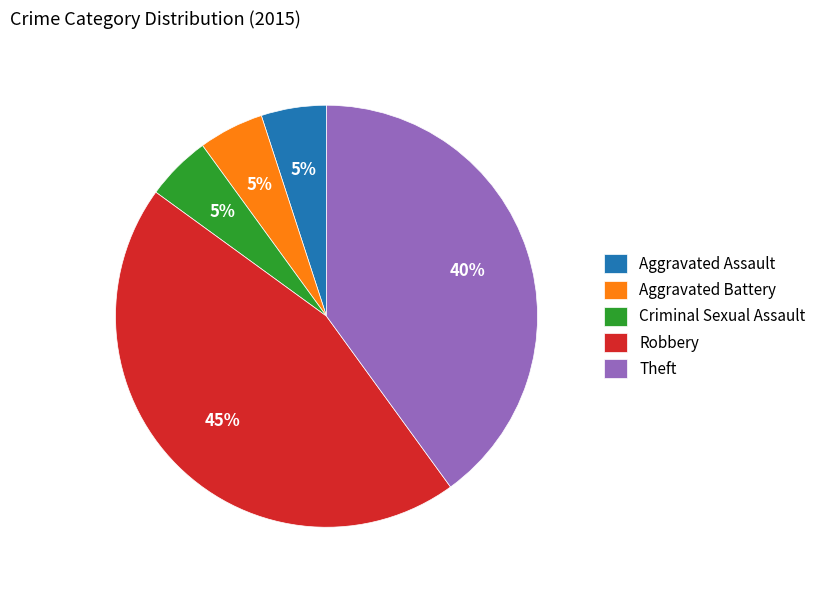

Combined, do Theft and Criminal Sexual Assault account for over 50%?

No